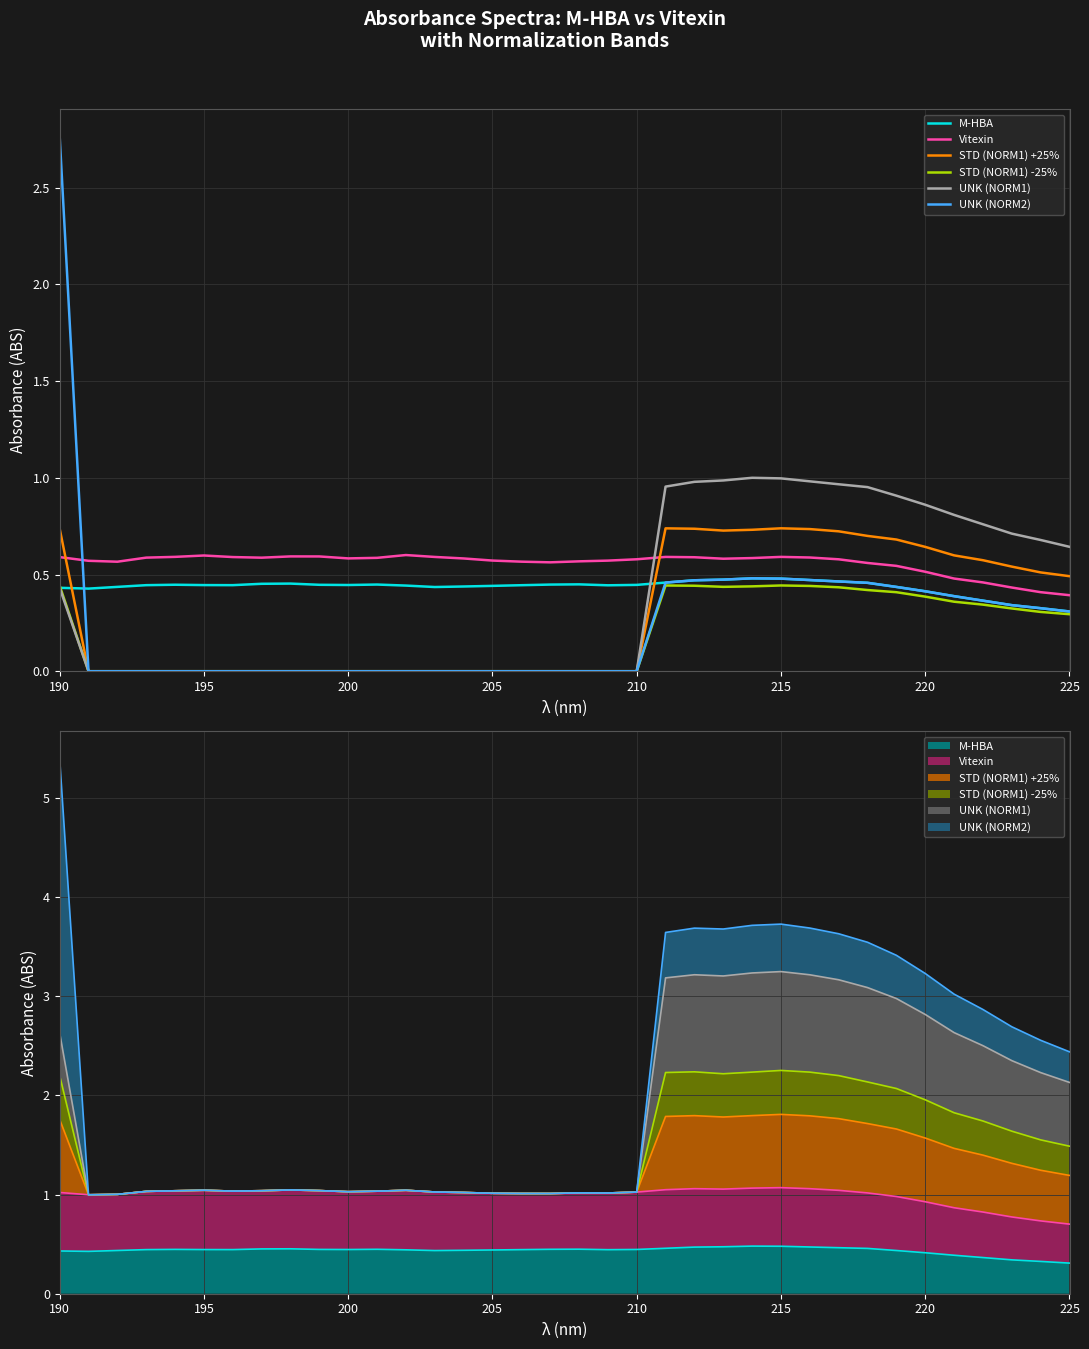

At how many categories does at least one series exceed 1?

1